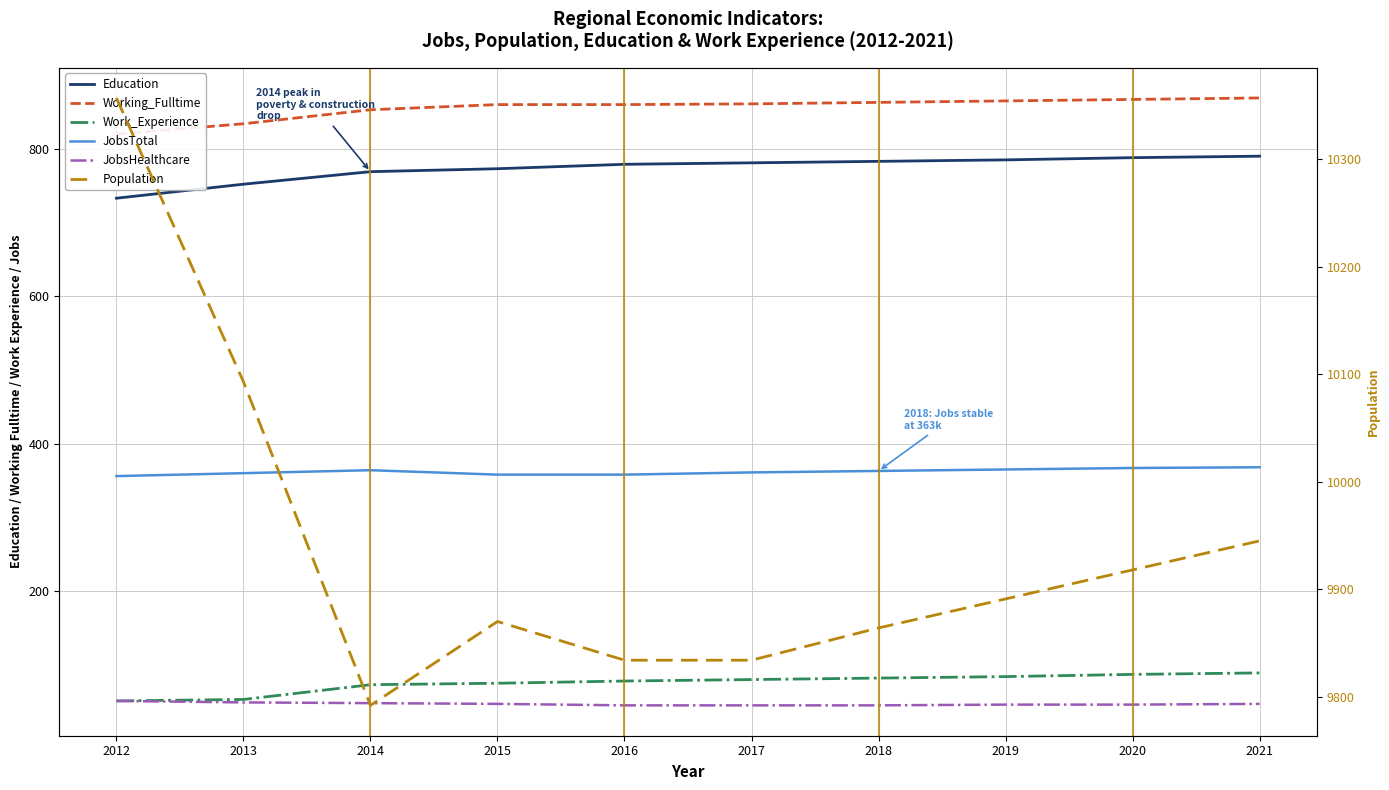

What is the sum of all Education values?

7733